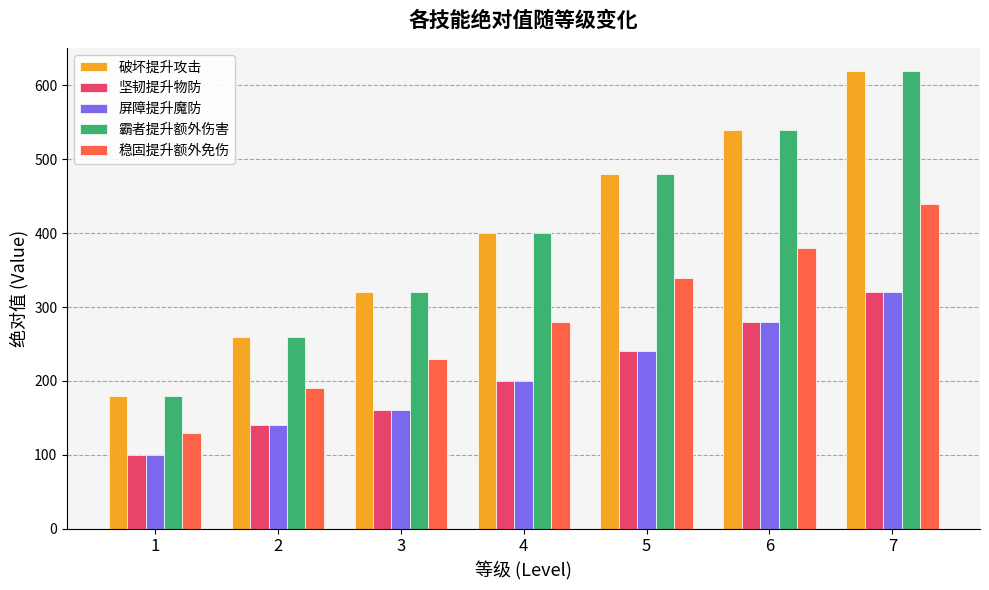

Rank the categories by 破坏提升攻击 value from lowest to highest.

1, 2, 3, 4, 5, 6, 7